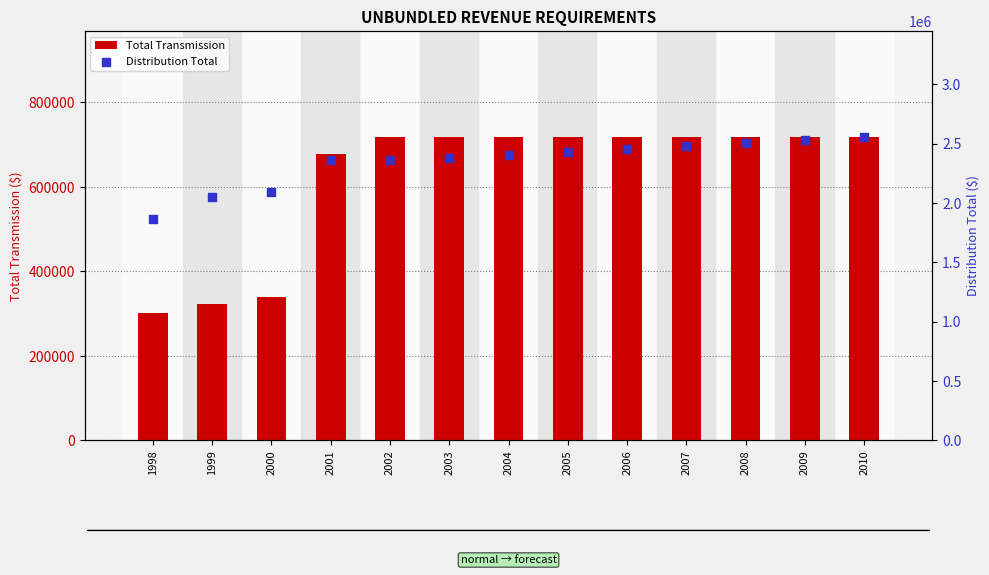

At how many categories does at least one series exceed 2291139?

10